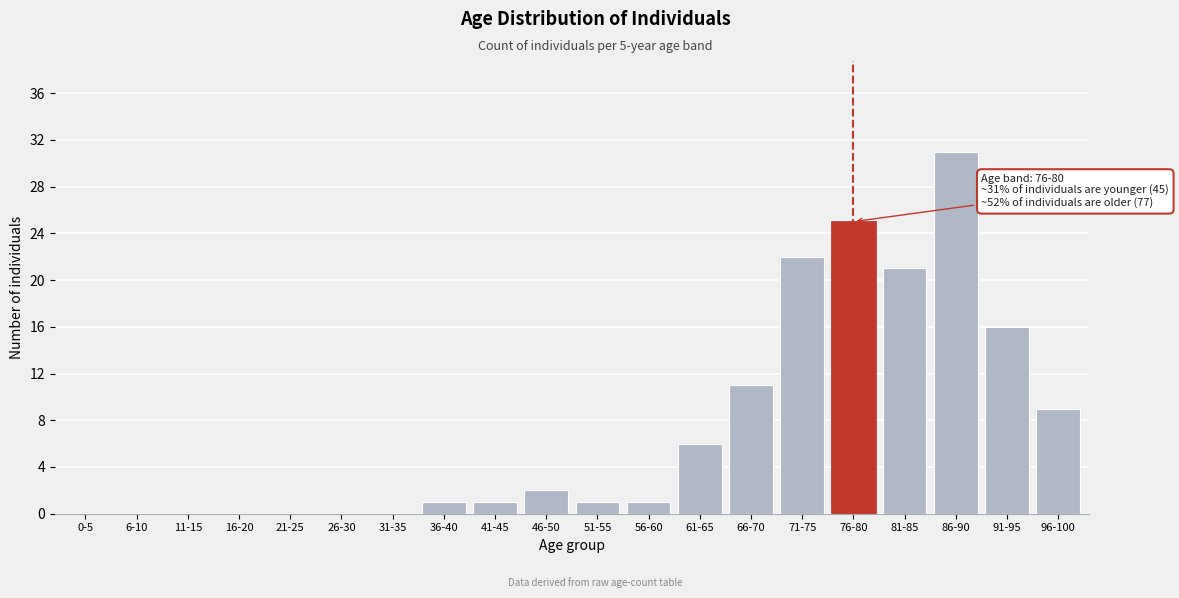

Reading right to left, transcribe all the data shown in this chart.

96-100=9	91-95=16	86-90=31	81-85=21	76-80=25	71-75=22	66-70=11	61-65=6	56-60=1	51-55=1	46-50=2	41-45=1	36-40=1	31-35=0	26-30=0	21-25=0	16-20=0	11-15=0	6-10=0	0-5=0